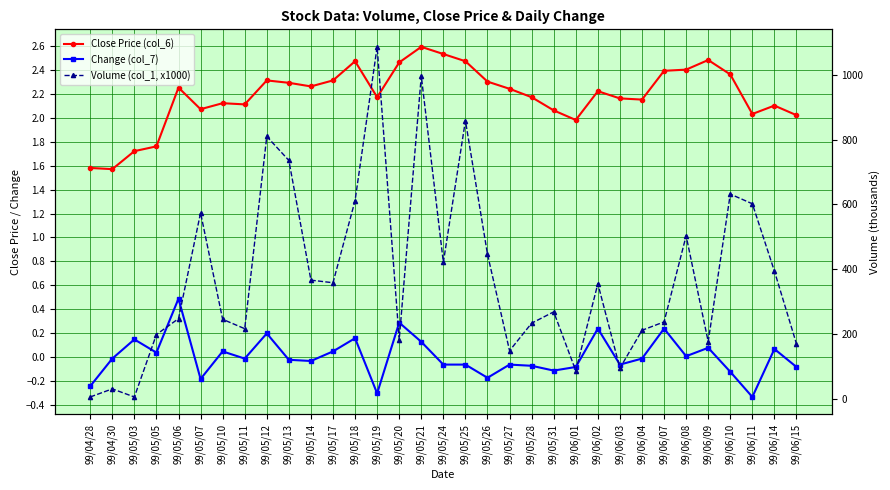

What is the sum of the Change (col_7) values at 99/05/18 and 99/05/14?

0.1